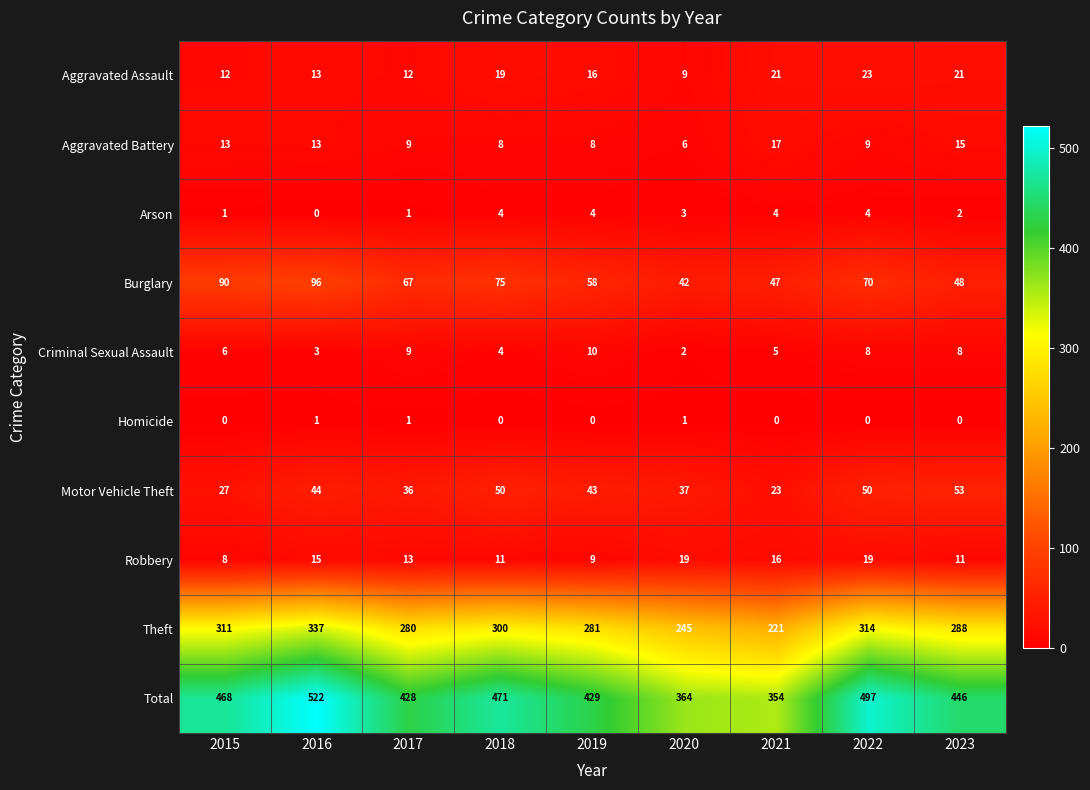

How many series are shown in this chart?

10